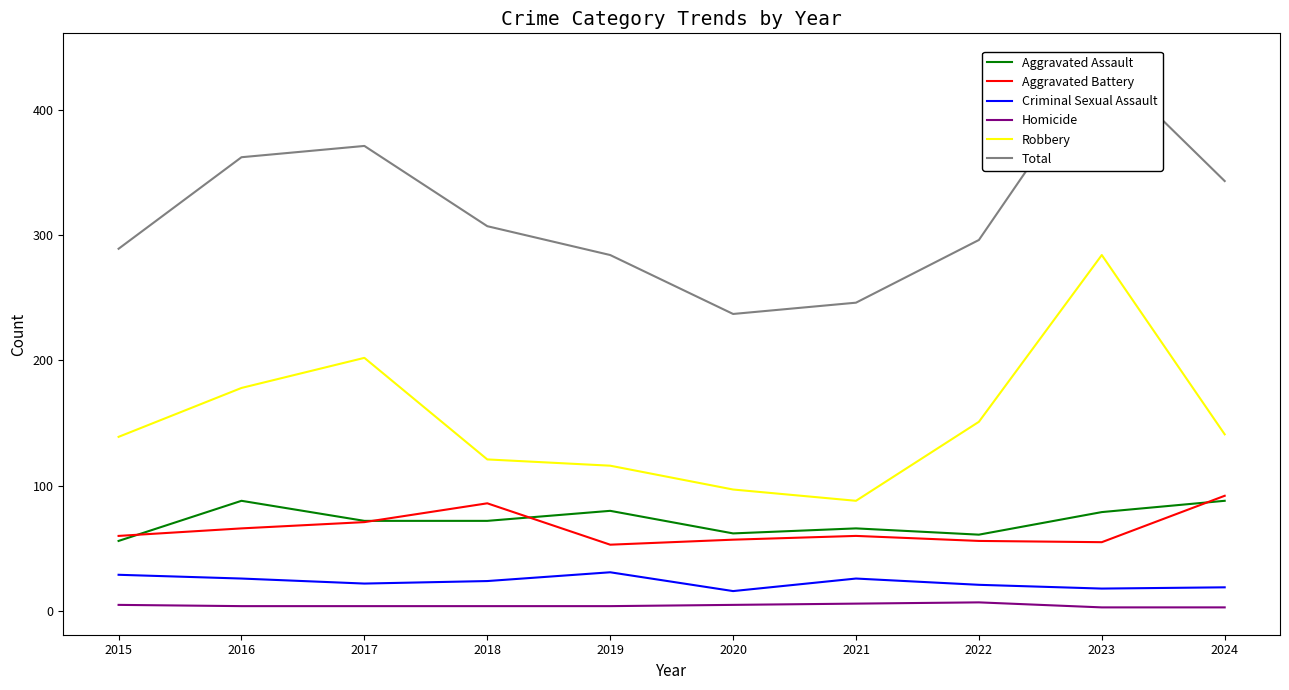

What is the sum of all Aggravated Battery values?

656